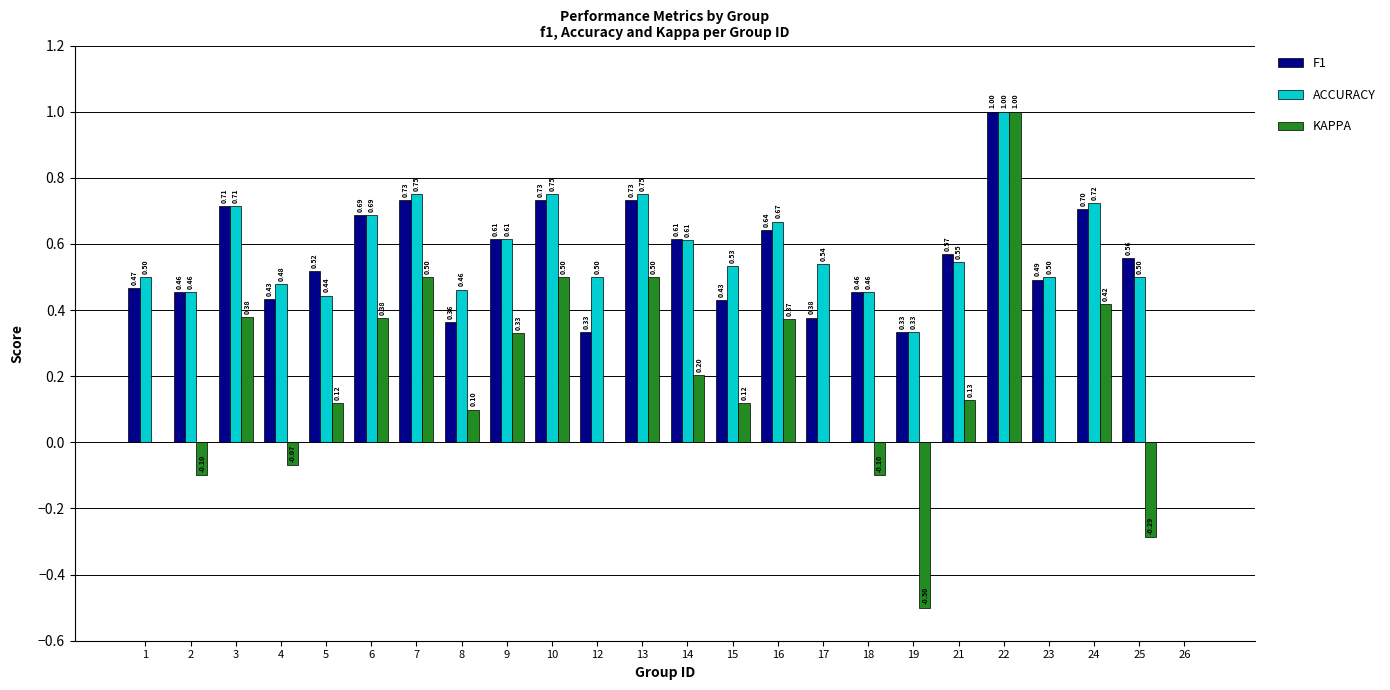

Count the number of data series in this chart.

3